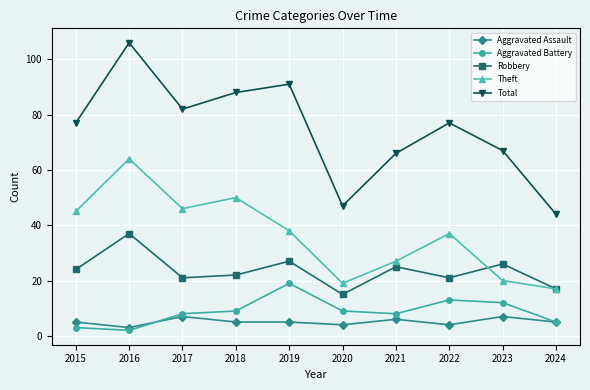

What is the value of the Aggravated Assault point at the 9th from the left?

7